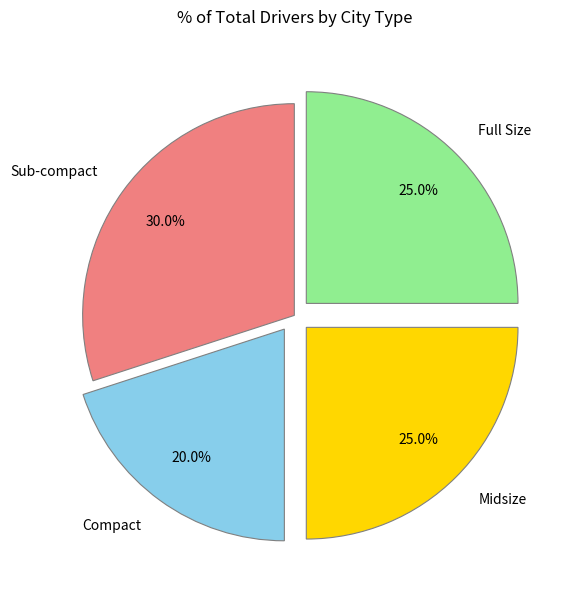

How much of the chart is everything except Full Size?

75.0%